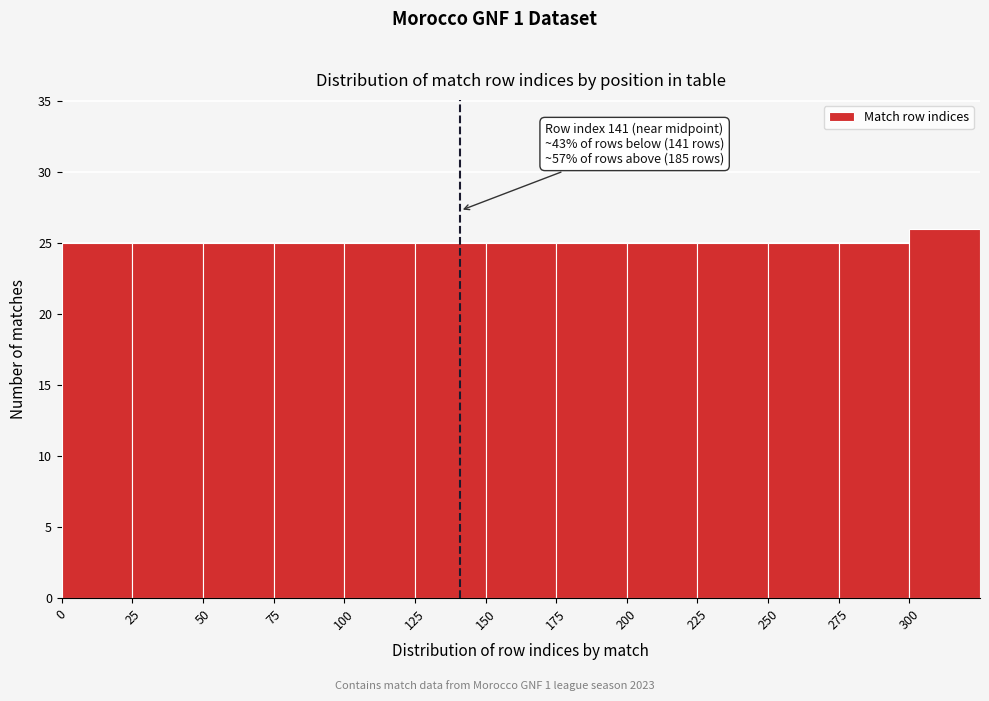

Which range on the x-axis has the tallest bar?

300 to 325